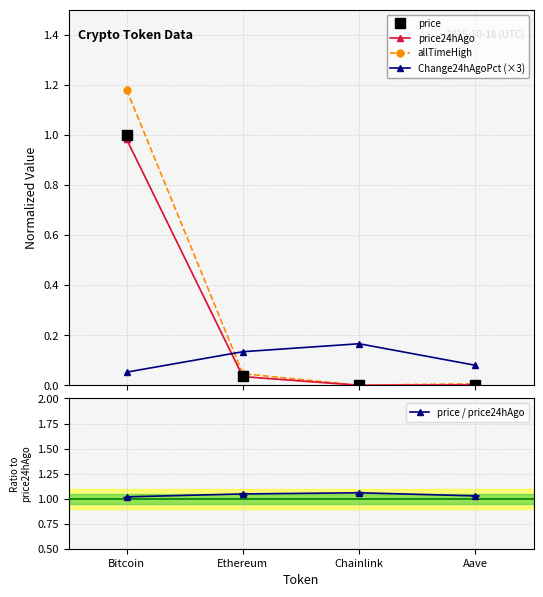

Which series has the largest range (max minus min)?

allTimeHigh